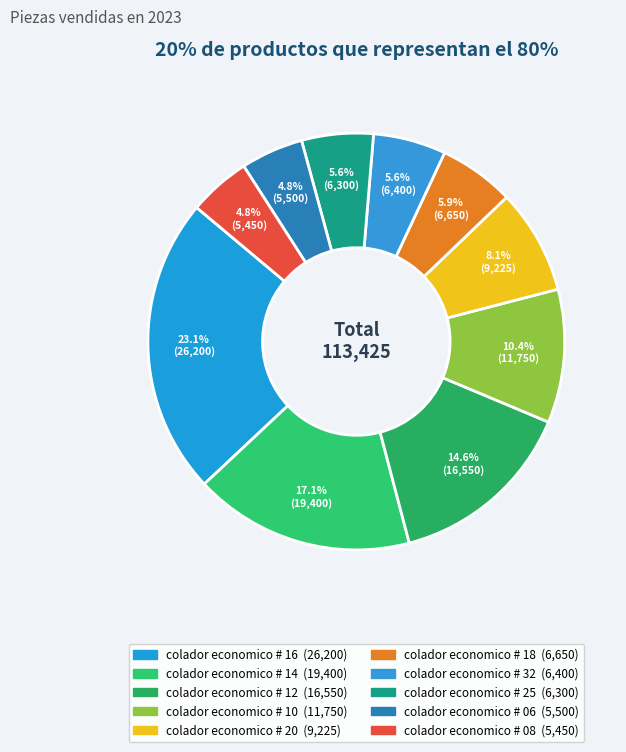

Is it true that colador economico # 18 is 6% of the pie?

True